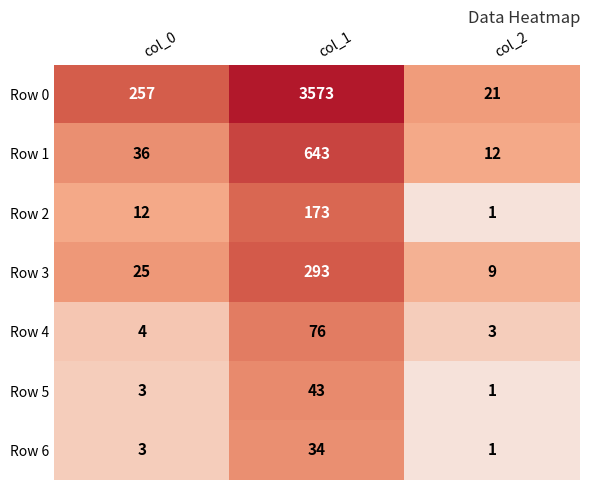

What is the difference between the highest and lowest values at col_0?

254